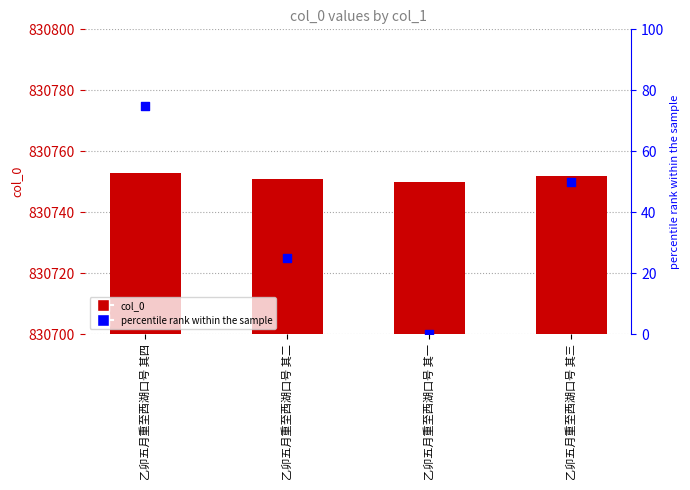

What are all the series names shown in the legend?

col_0, percentile rank within the sample